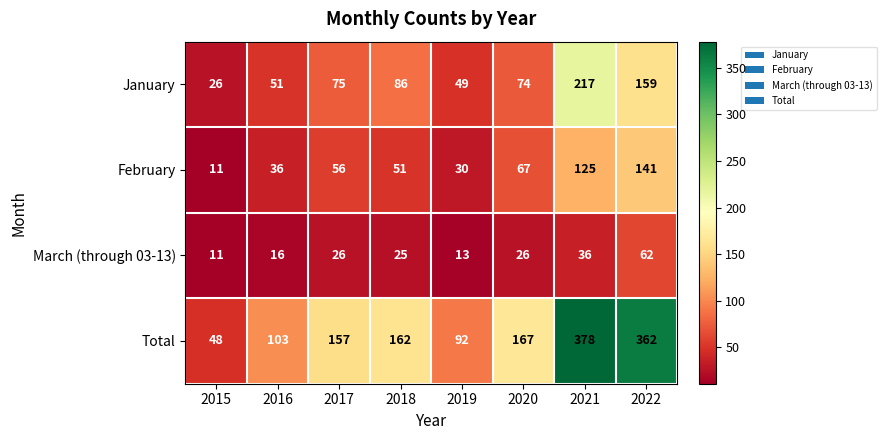

Read the March (through 03-13) value at 2022.

62